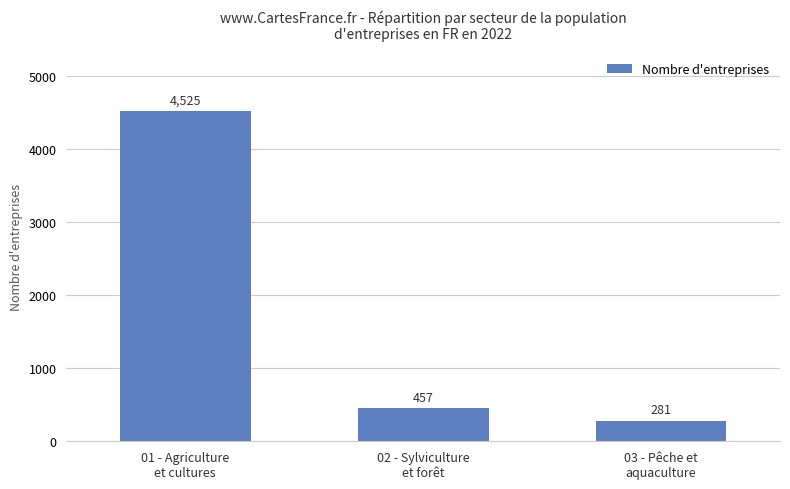

Between 02 - Sylviculture
et forêt and 03 - Pêche et
aquaculture, which is larger?

02 - Sylviculture
et forêt